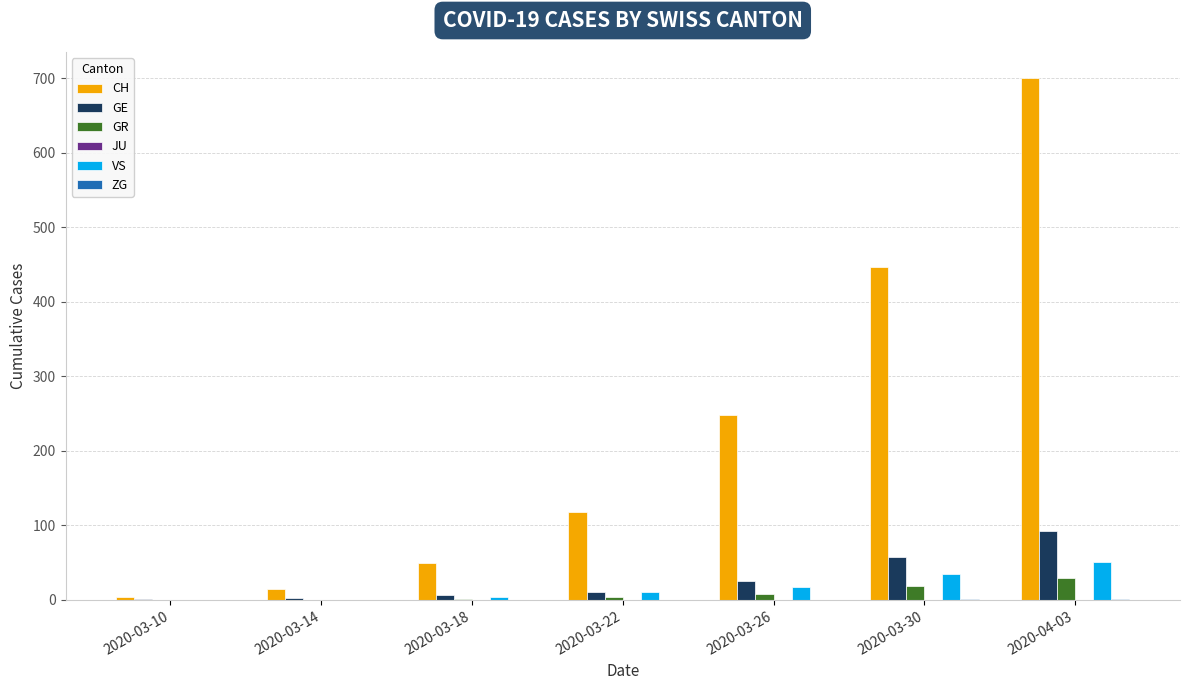

What is the maximum value for CH?

700